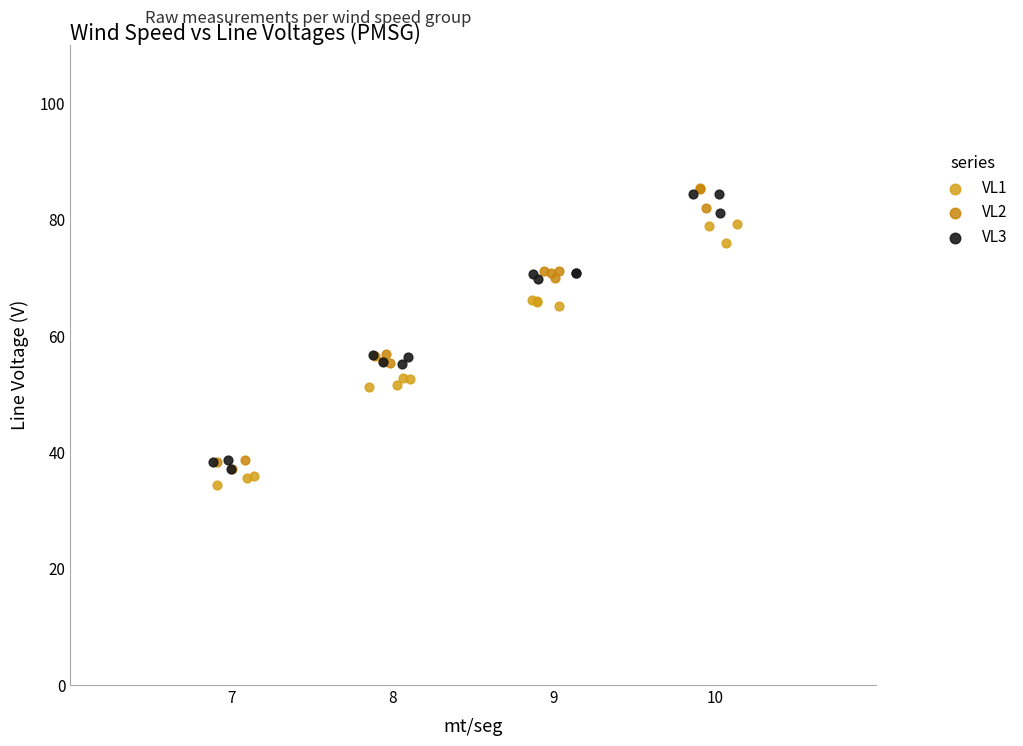

Which series has the largest Y range (max minus min)?

VL2